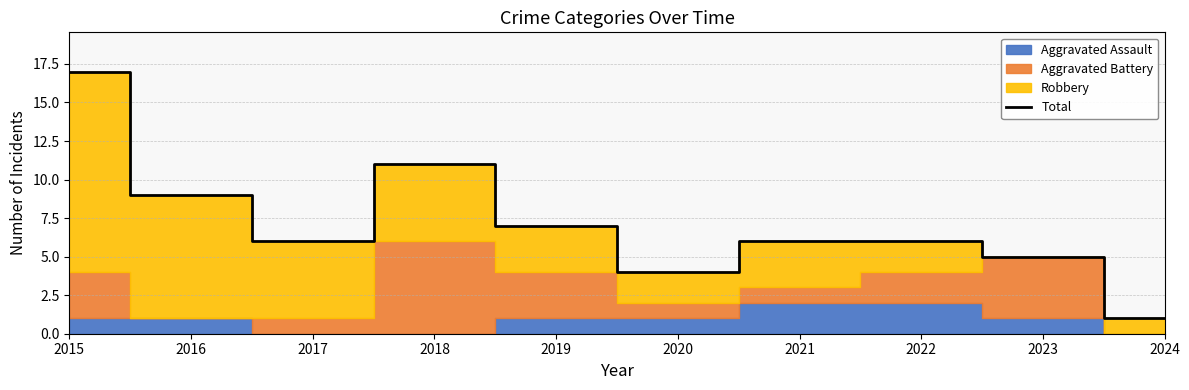

True or false: the data has more than 2 interior local peaks.

False